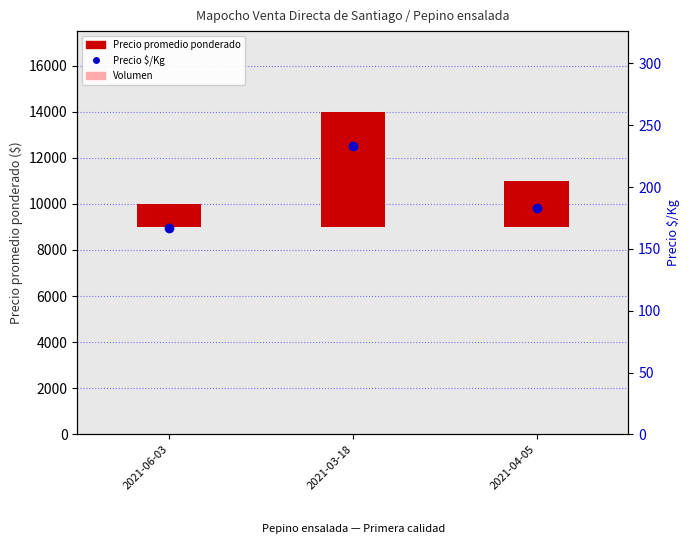

Does the chart contain stacked bars?

No